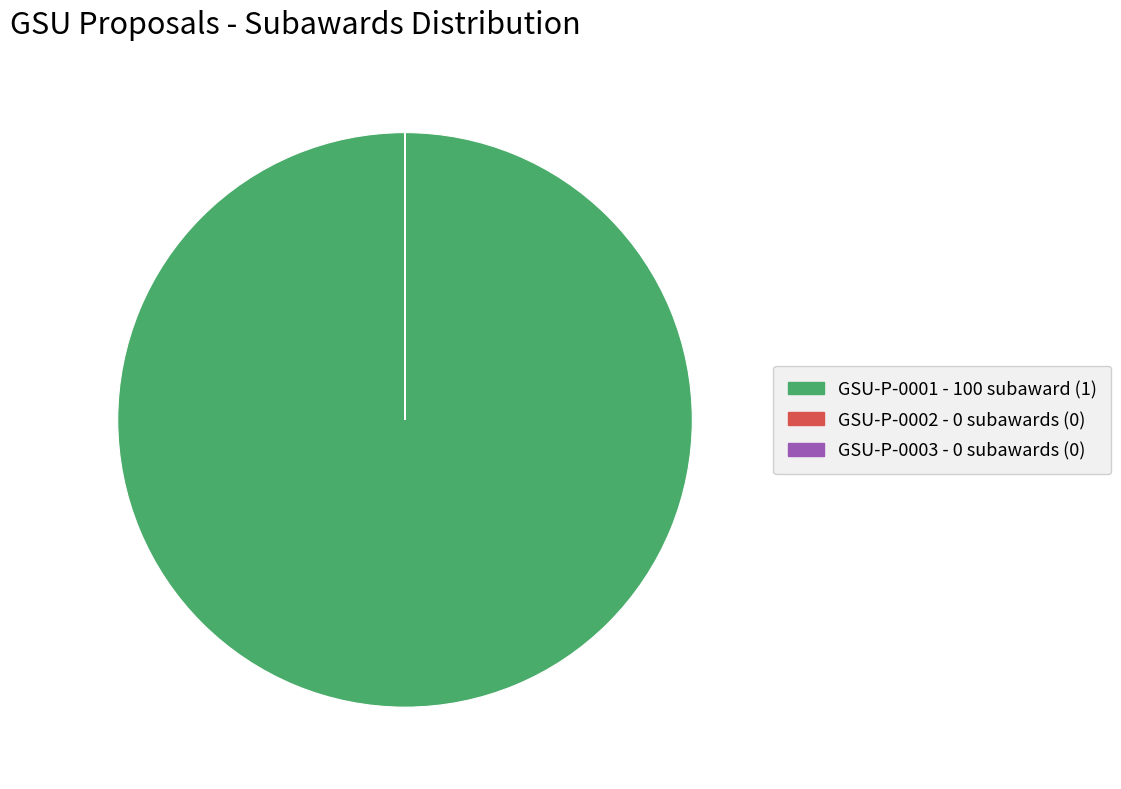

Is GSU-P-0001 the majority of the pie?

Yes